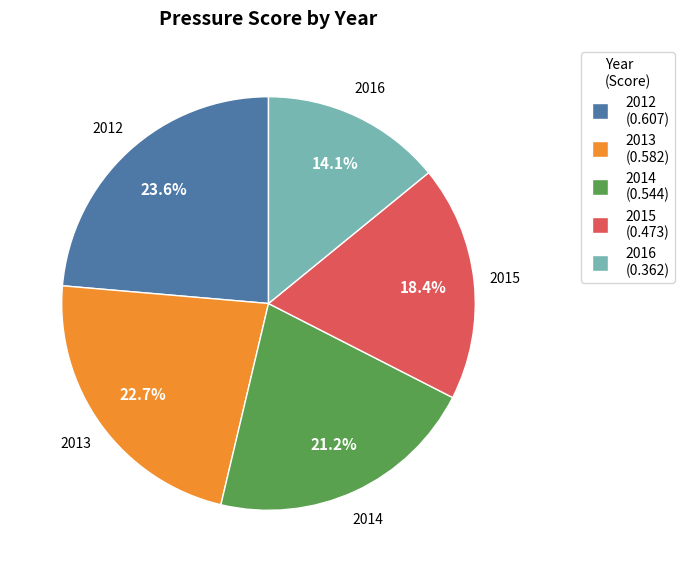

To the nearest percent, what percentage of the pie is 2012?

24%